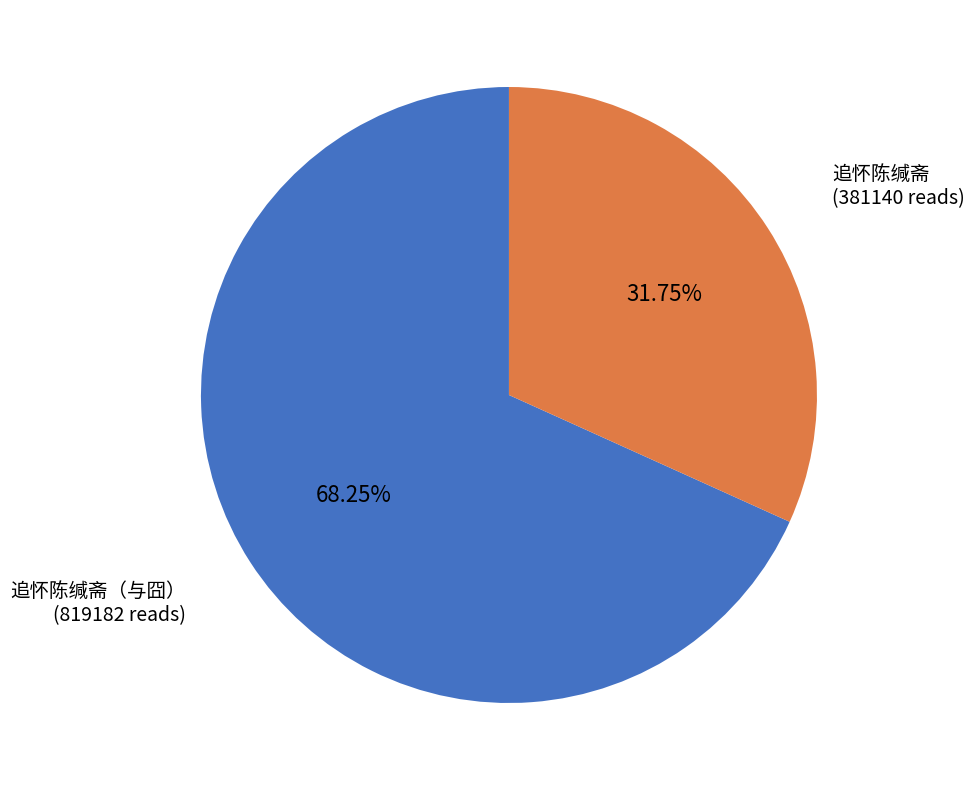

What portion of the pie excludes 追怀陈缄斋（与囧）?

31.8%